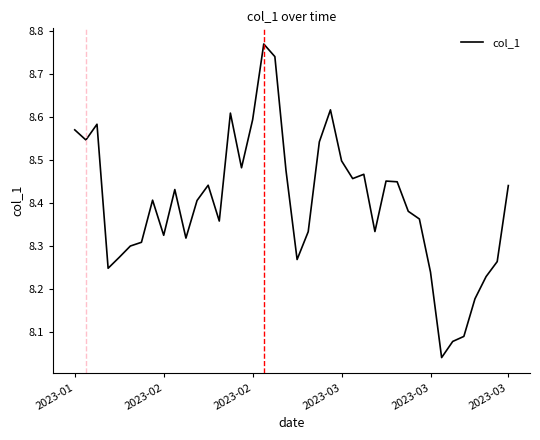

What is the difference between the maximum and minimum values?

0.7